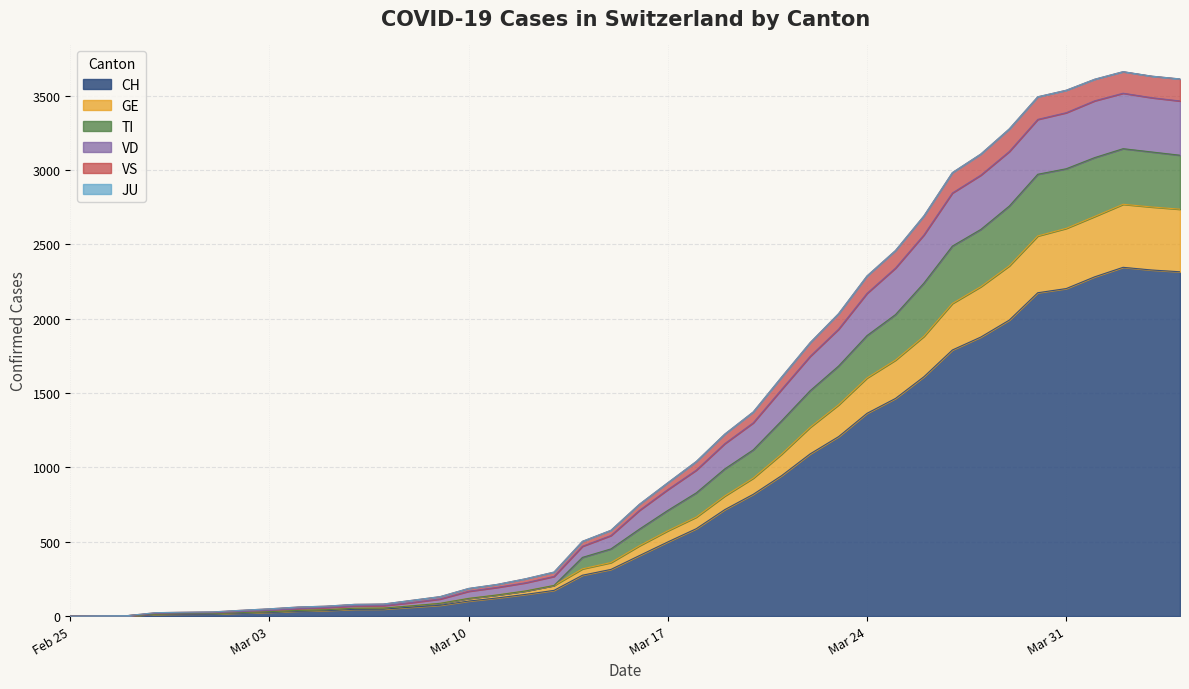

Count the number of categories in the chart.

40